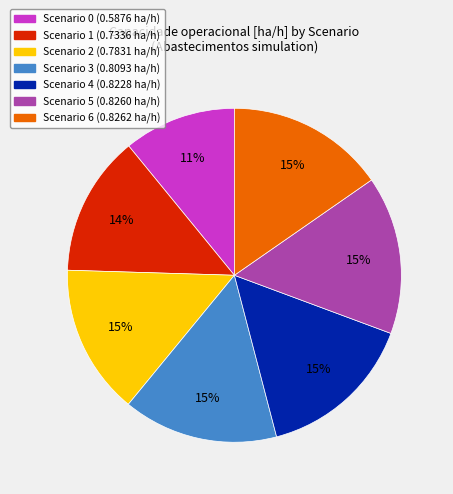

To the nearest percent, what is the difference between the Scenario 3 (0.8093 ha/h) and Scenario 0 (0.5876 ha/h) slice percentages?

4%